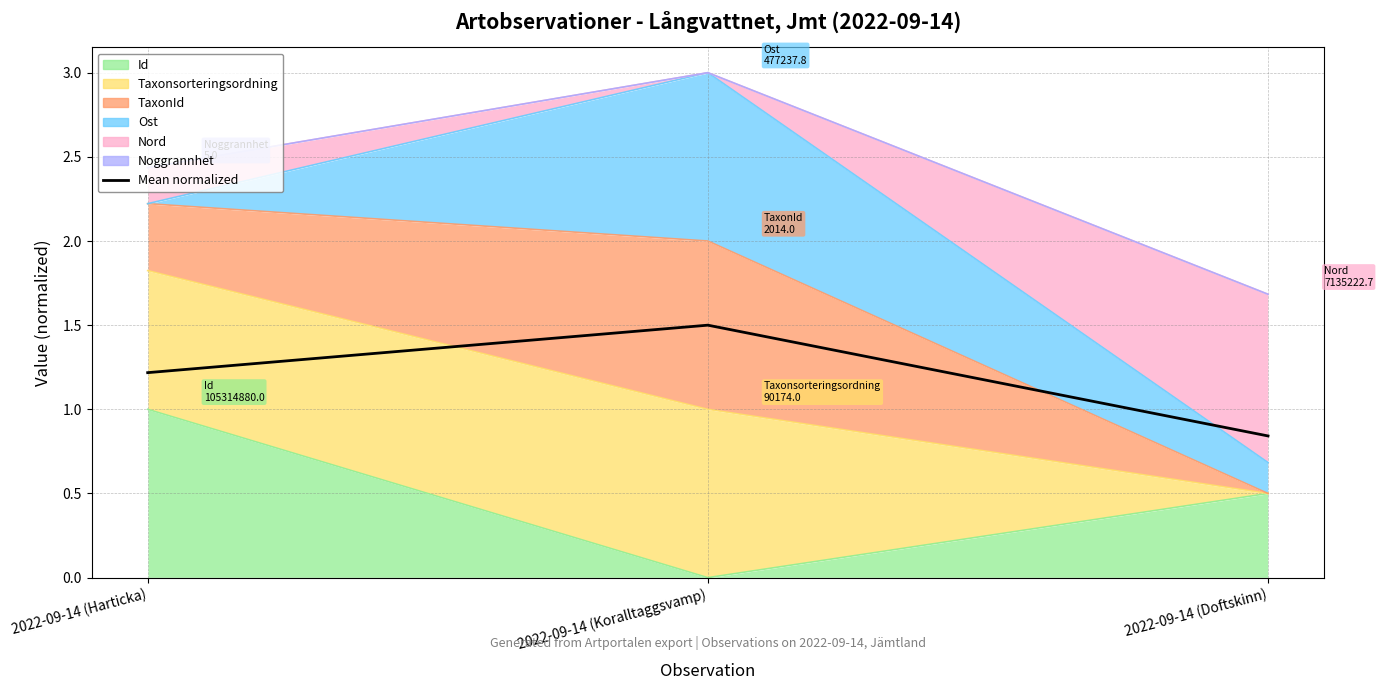

How many values are below 1?

1